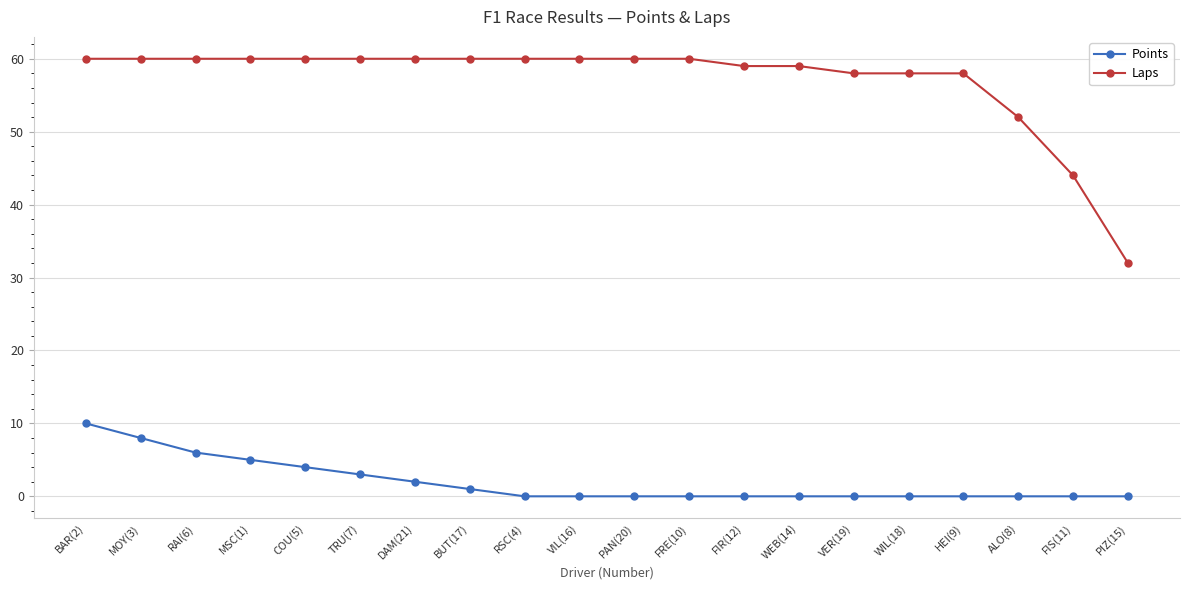

The Laps series shows 82 at WEB(14). True or false?

False